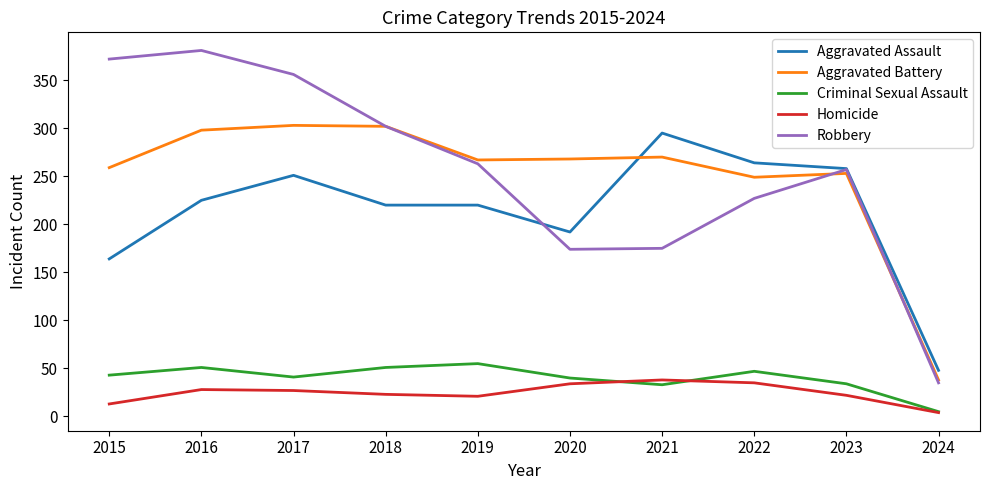

Where is Aggravated Assault nearest to the value 171?

2015